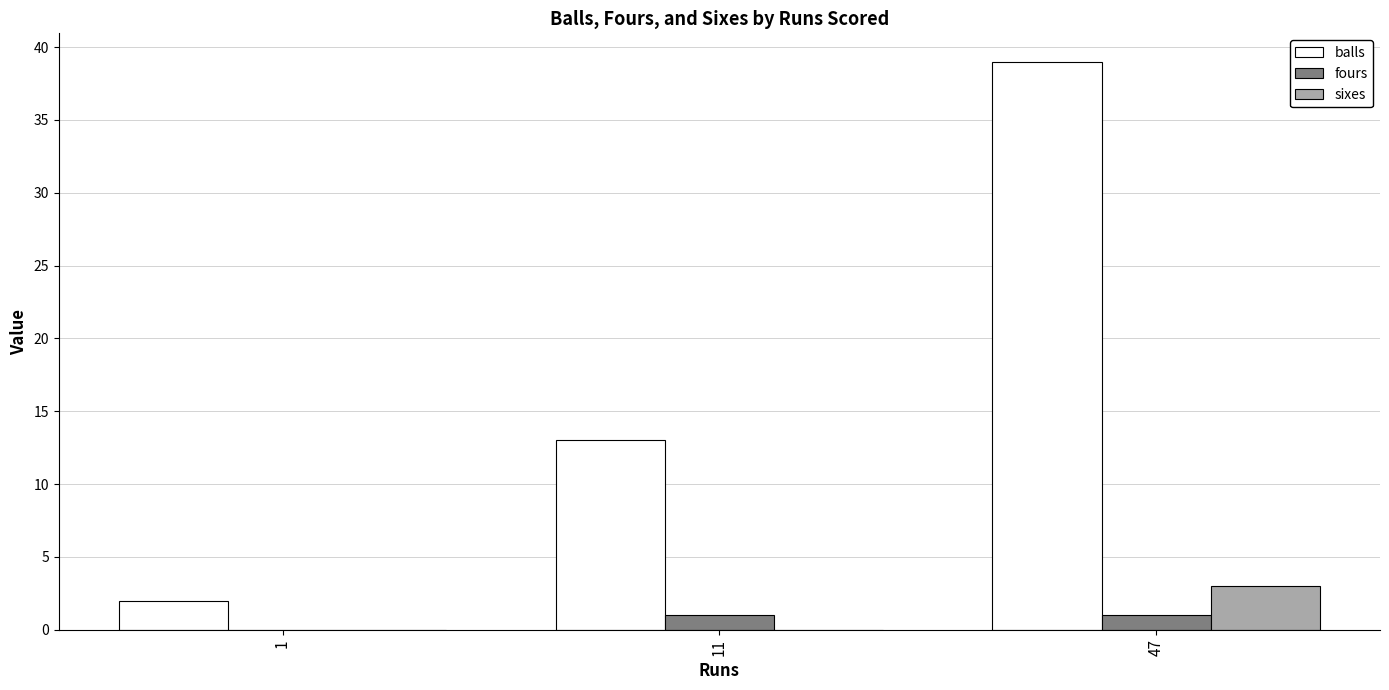

Which series has the largest total across all categories?

balls